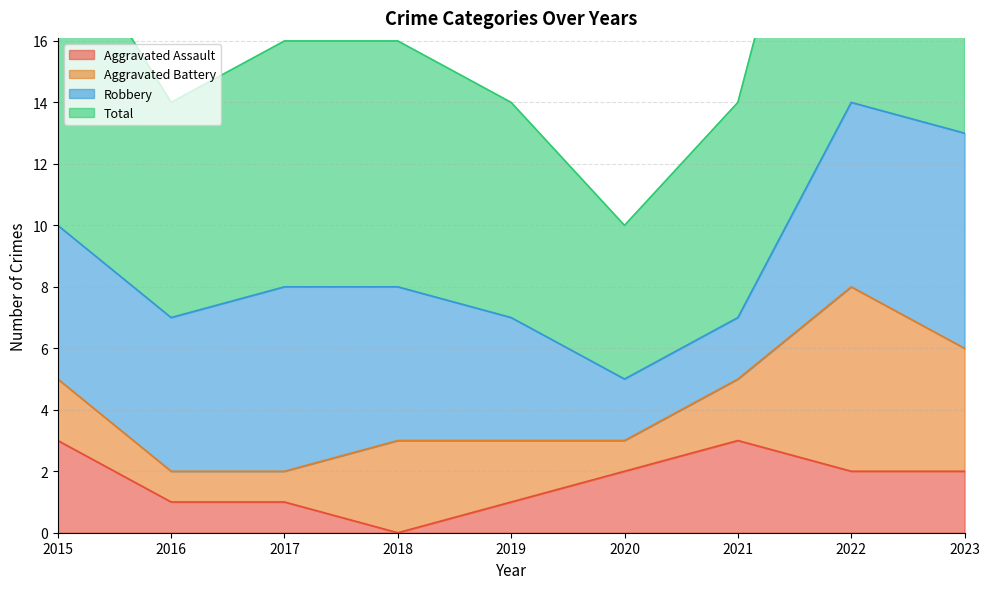

Reading left to right, transcribe all the data shown in this chart.

Aggravated Assault: 3	1	1	0	1	2	3	2	2
Total: 20	14	16	16	14	10	14	28	27